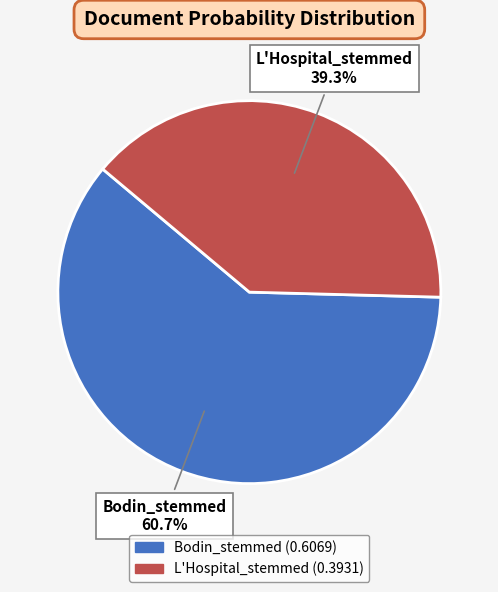

Is there a majority slice in this chart?

Yes